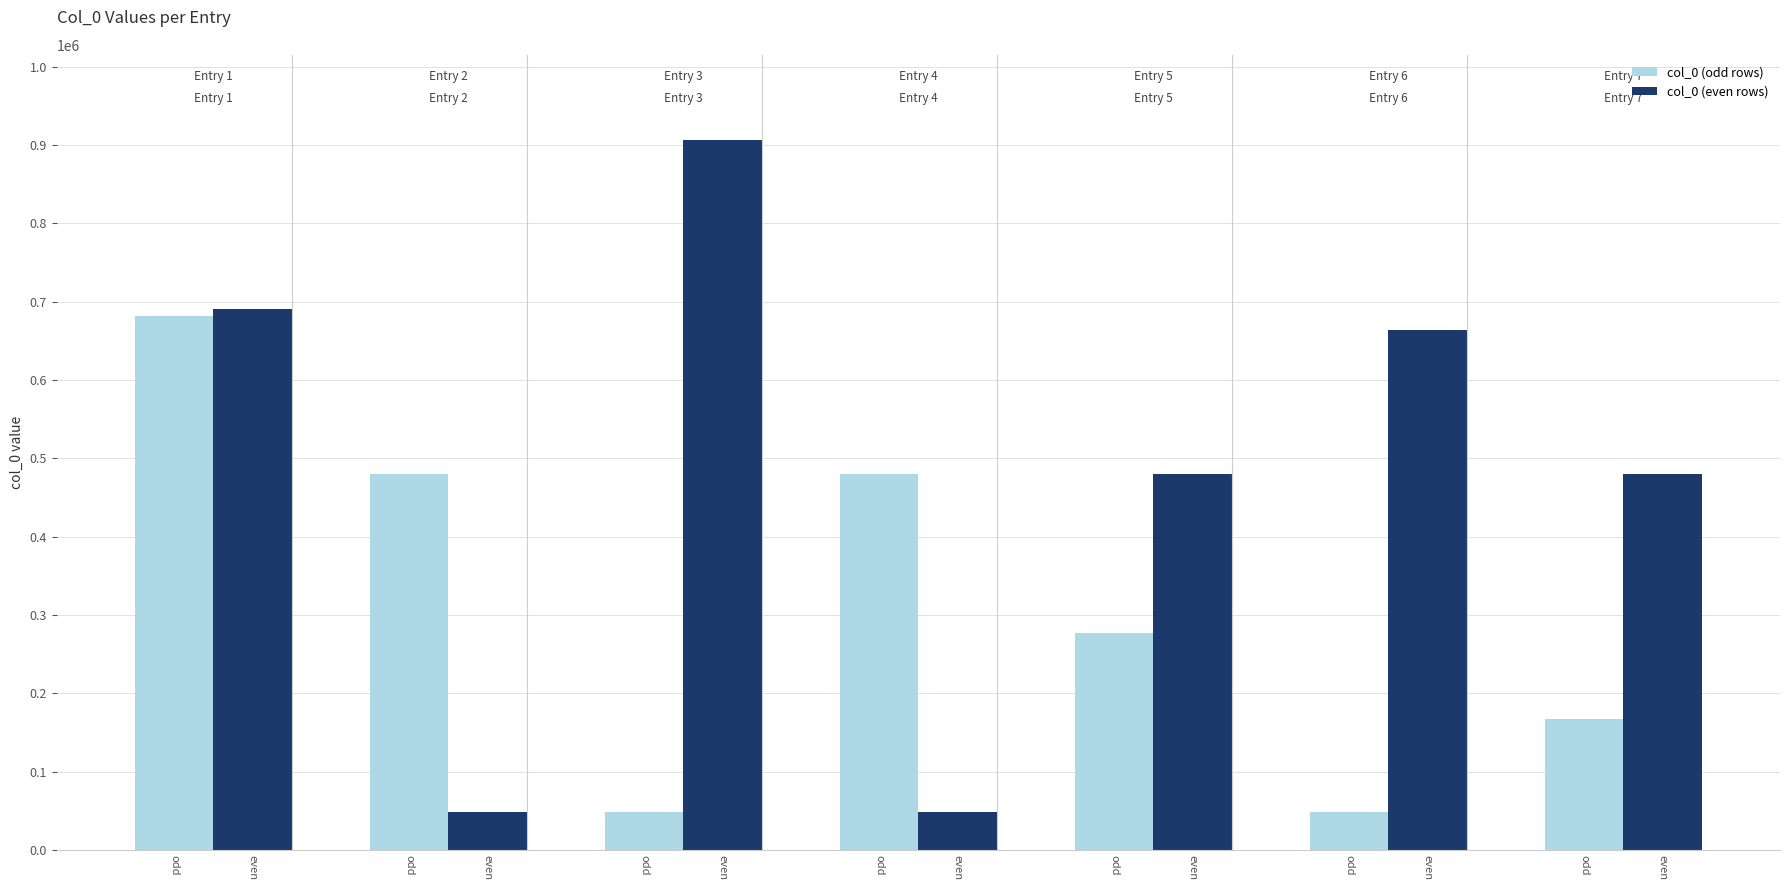

What is the greatest value displayed?

906271